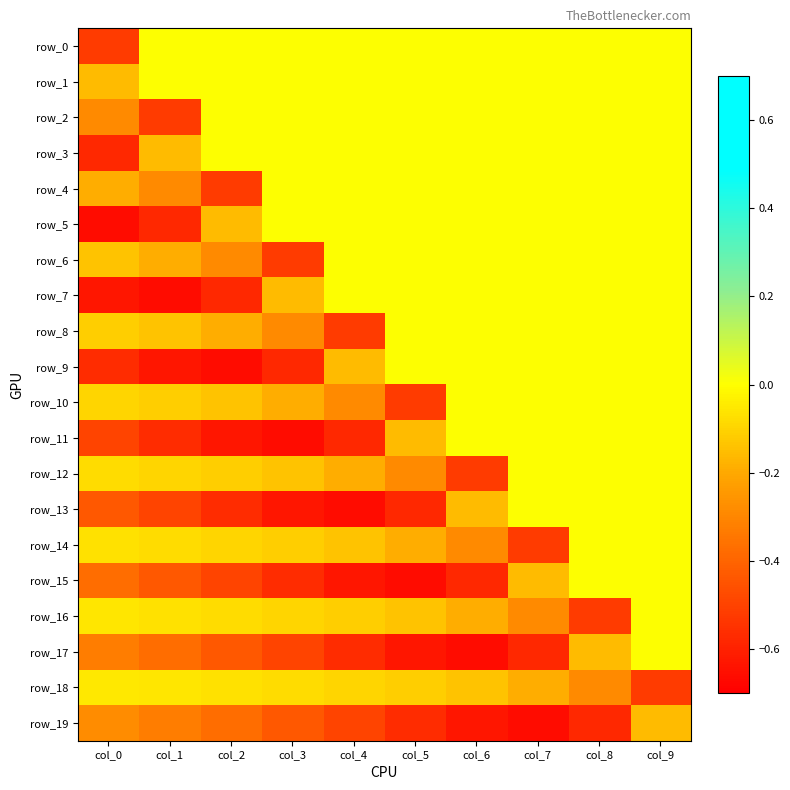

Rank the categories by row_9 value from highest to lowest.

col_5, col_6, col_7, col_8, col_9, col_4, col_0, col_3, col_1, col_2